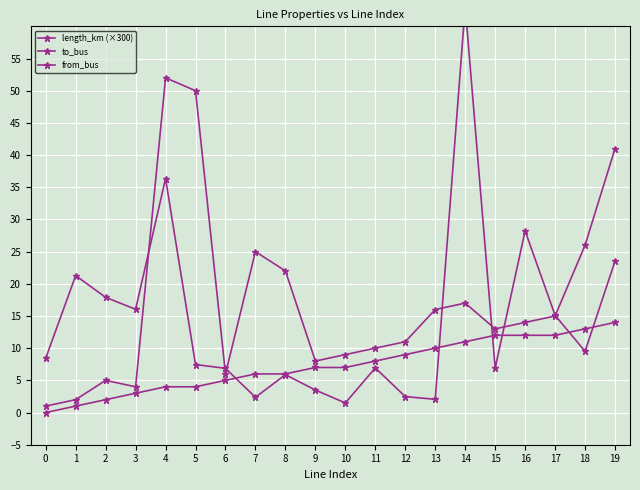

Reading left to right, list all the values displayed in this chart.

length_km (×300): 8.4	21.3	17.9	16.0	36.4	7.5	6.9	2.4	5.9	3.5	1.5	6.9	2.5	2.1	63.1	6.9	28.2	15.1	9.5	23.5
to_bus: 1.0	2.0	5.0	4.0	52.0	50.0	6.0	25.0	22.0	8.0	9.0	10.0	11.0	16.0	17.0	13.0	14.0	15.0	26.0	41.0
from_bus: 0.0	1.0	2.0	3.0	4.0	4.0	5.0	6.0	6.0	7.0	7.0	8.0	9.0	10.0	11.0	12.0	12.0	12.0	13.0	14.0